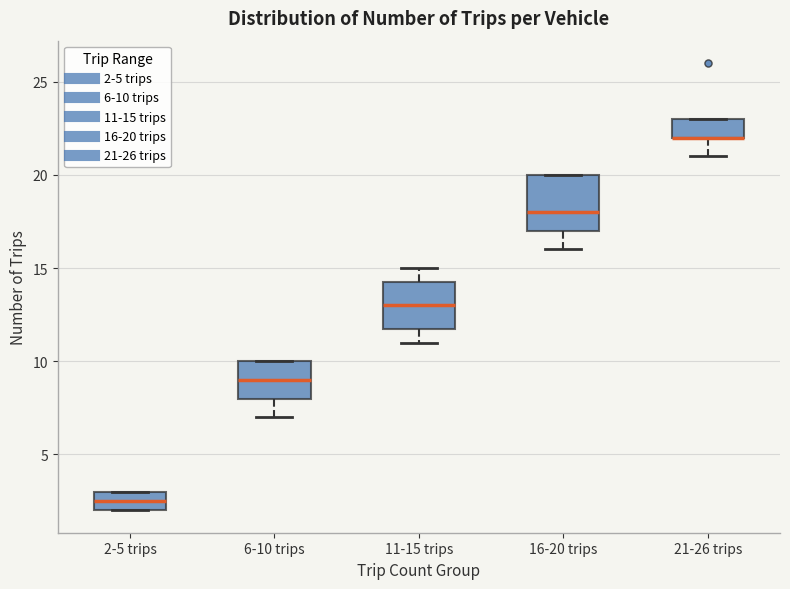

Reading left to right, read every box against the y-axis: the position of its median line, the range the box covers, and the ends of its whiskers. The values are not printed on the chart, so give them approximately, as read against the axis.

2-5 trips: median 2.5, box 2.0 to 3.0, whiskers 2.0 to 3.0
6-10 trips: median 9.0, box 8.0 to 10.0, whiskers 7.0 to 10.0
11-15 trips: median 13.0, box 12.0 to 14.5, whiskers 11.0 to 15.0
16-20 trips: median 18.0, box 17.0 to 20.0, whiskers 16.0 to 20.0
21-26 trips: median 22.0 (drawn on the box's lower edge), box 22.0 to 23.0, whiskers 21.0 to 23.0